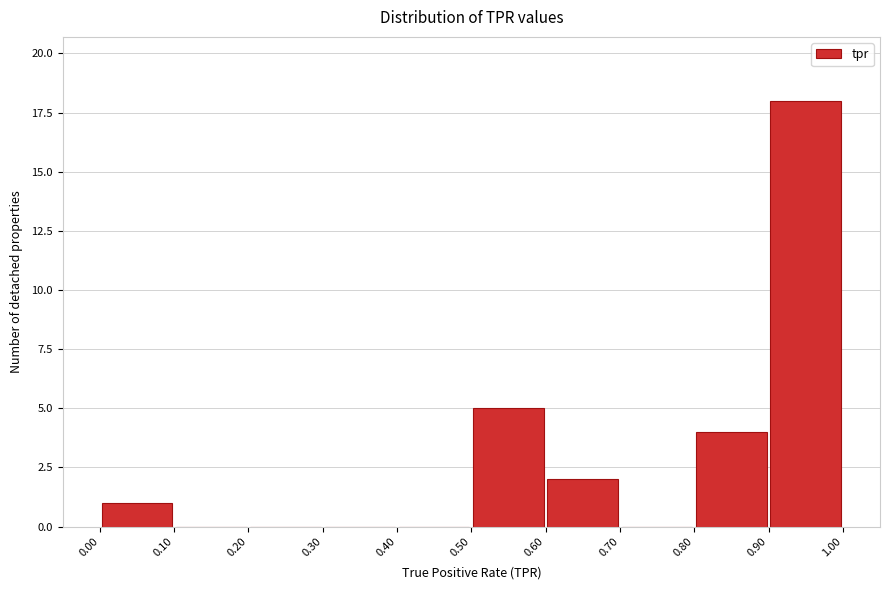

Reading left to right, list every bar in this chart as the range it spans on the x-axis followed by its height. The values are not printed on the chart, so give them approximately, as read against the axis.

0.00 to 0.10: 1
0.10 to 0.20: 0
0.20 to 0.30: 0
0.30 to 0.40: 0
0.40 to 0.50: 0
0.50 to 0.60: 5
0.60 to 0.70: 2
0.70 to 0.80: 0
0.80 to 0.90: 4
0.90 to 1.00: 18